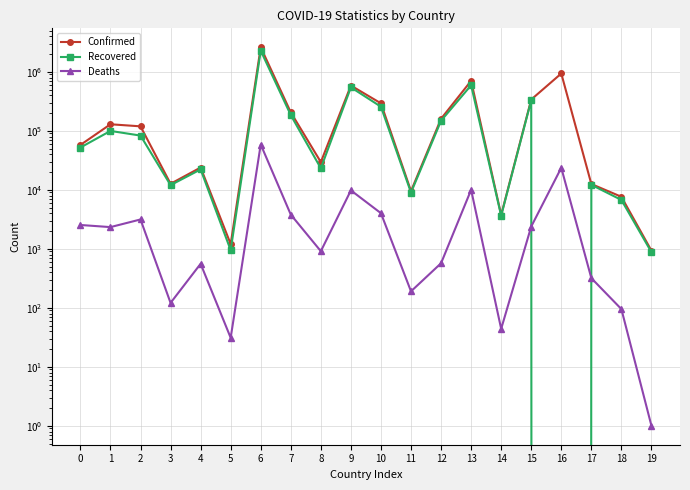

How many interior local valleys does the Recovered series have?

6